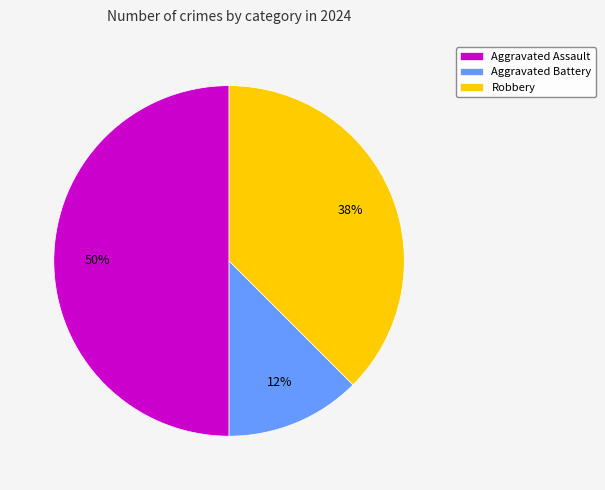

Do Robbery and Aggravated Assault together represent more than half of the pie?

Yes